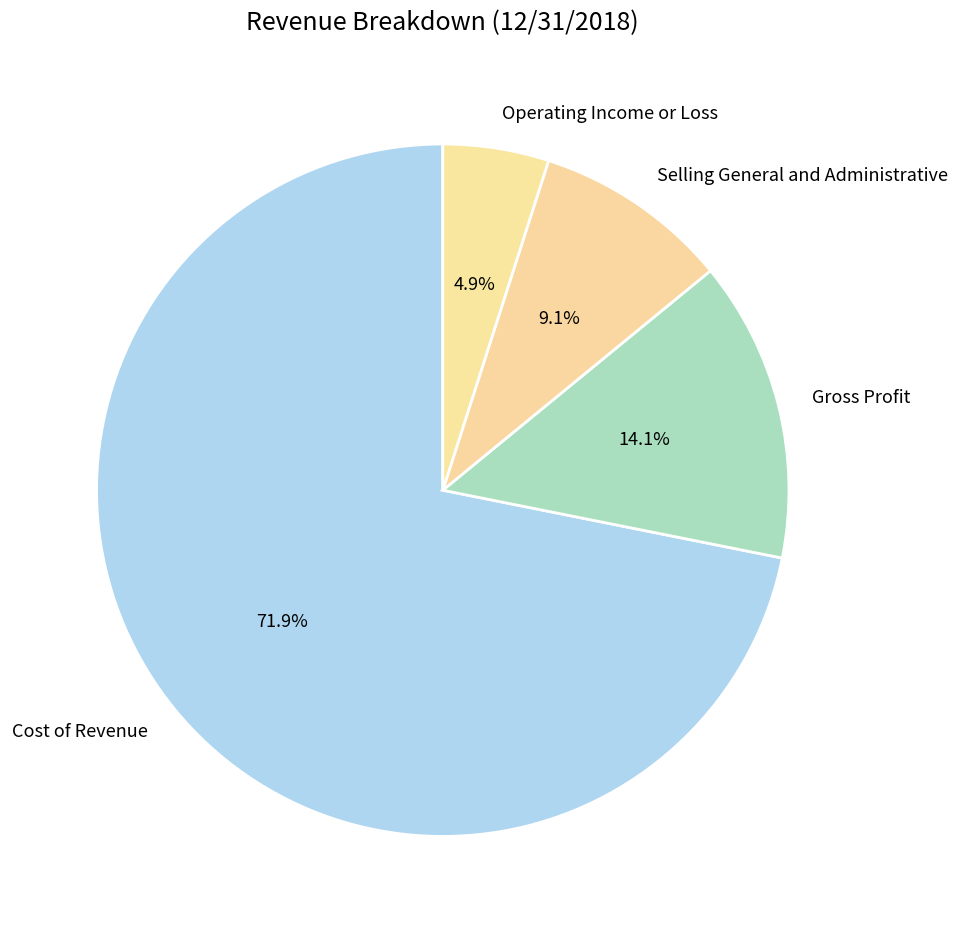

Which slice is the smallest?

Operating Income or Loss